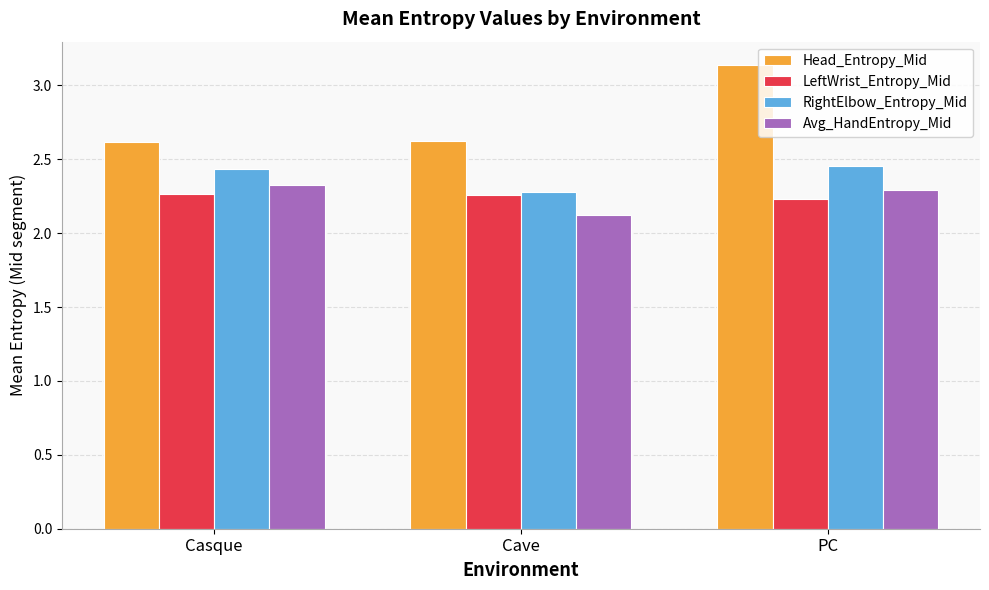

What is the label of the 2nd bar from the right?

Cave